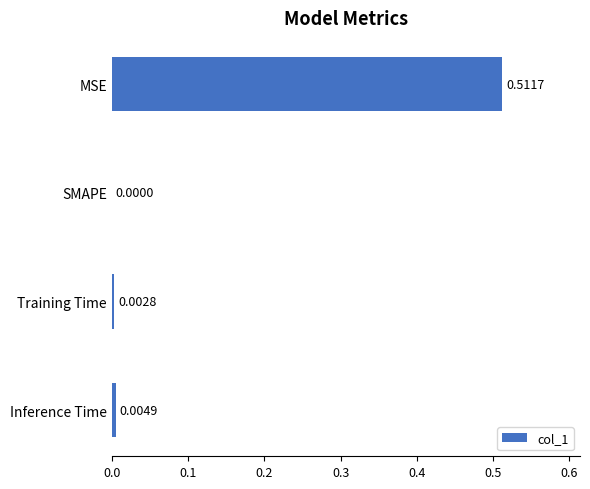

Which has a higher value, Training Time or Inference Time?

Inference Time